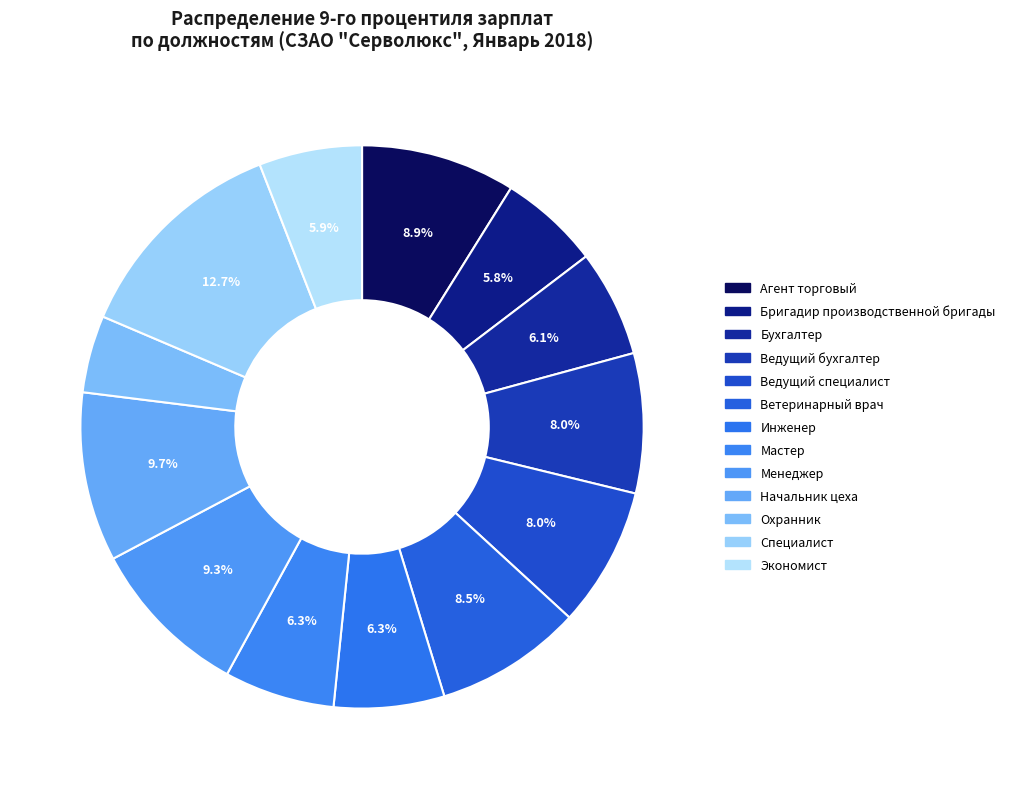

Does Специалист represent more than half of the total?

No